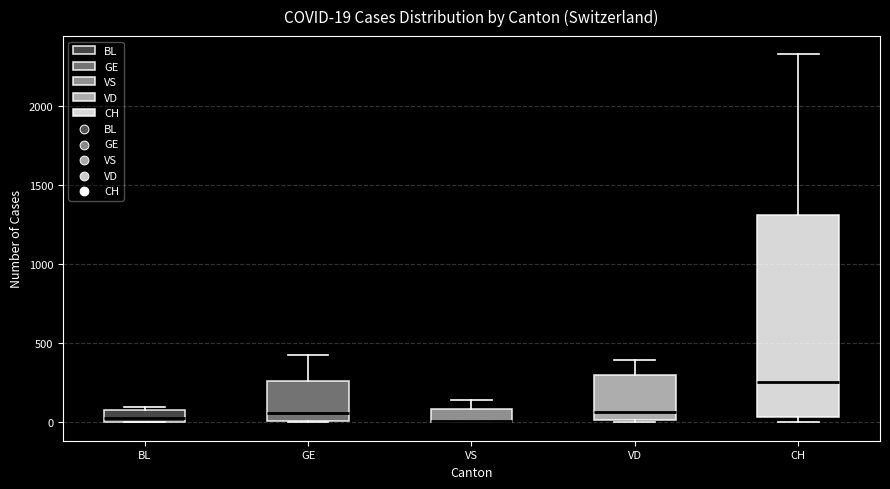

Comparing the boxes themselves (not the whiskers), which one is the tallest?

CH